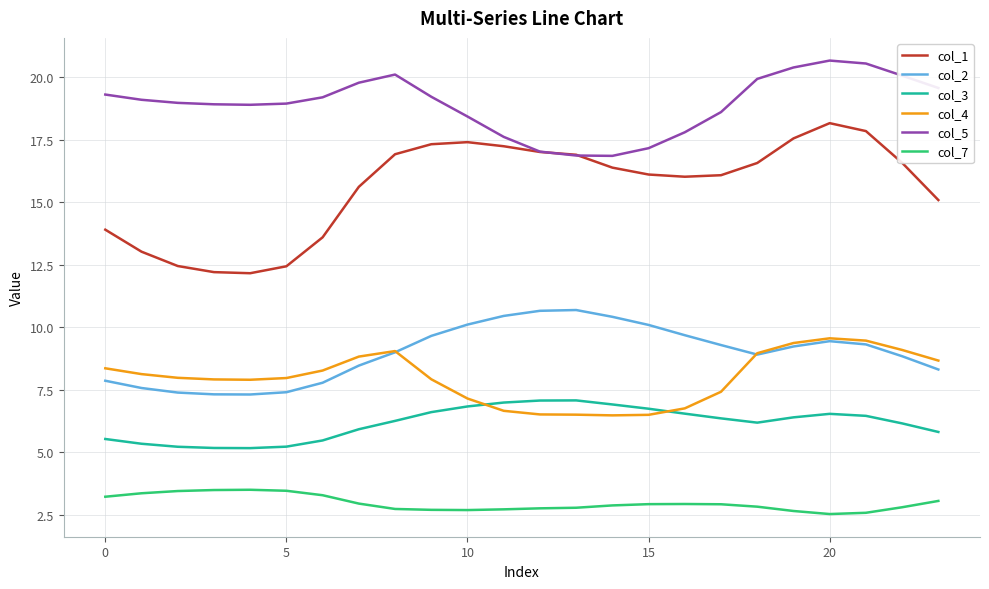

Which series has the largest total across all categories?

col_5